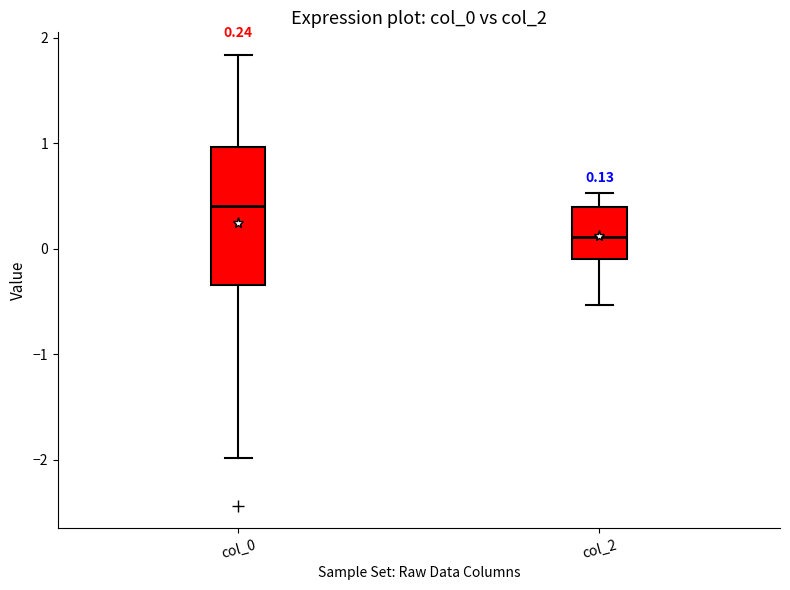

Comparing the boxes themselves (not the whiskers), which one is the tallest?

col_0